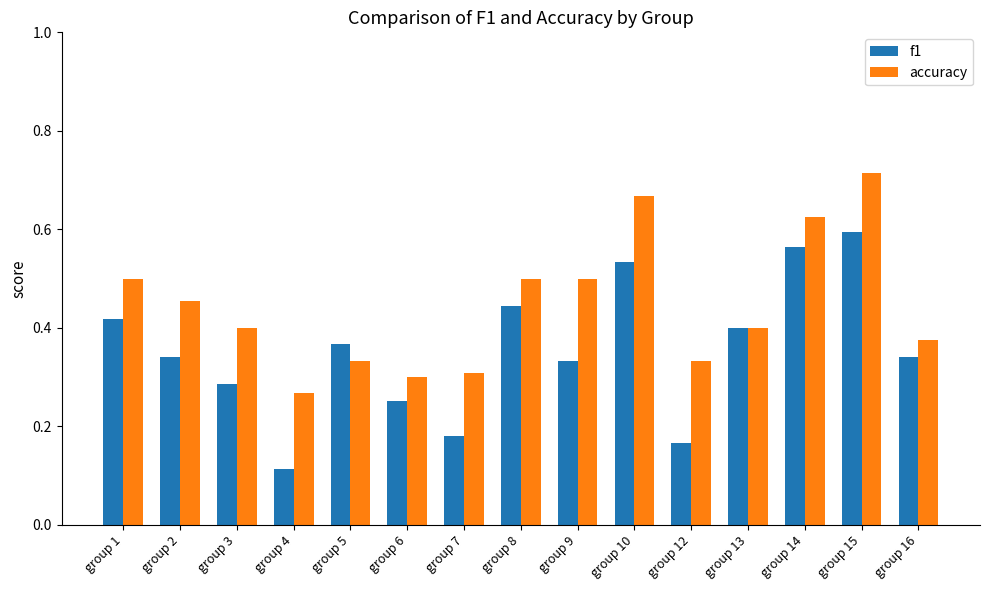

Between group 13 and group 16, which series saw the biggest shift?

f1